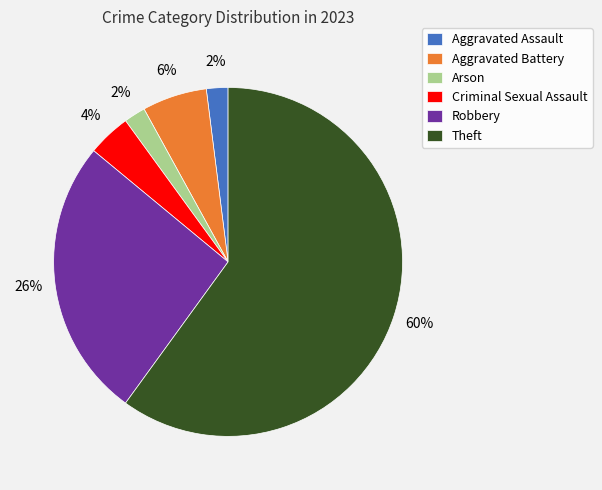

The Criminal Sexual Assault slice represents 4% of the pie. True or false?

True